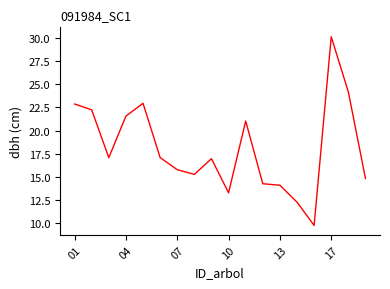

What is the difference between the maximum and minimum values?

20.4